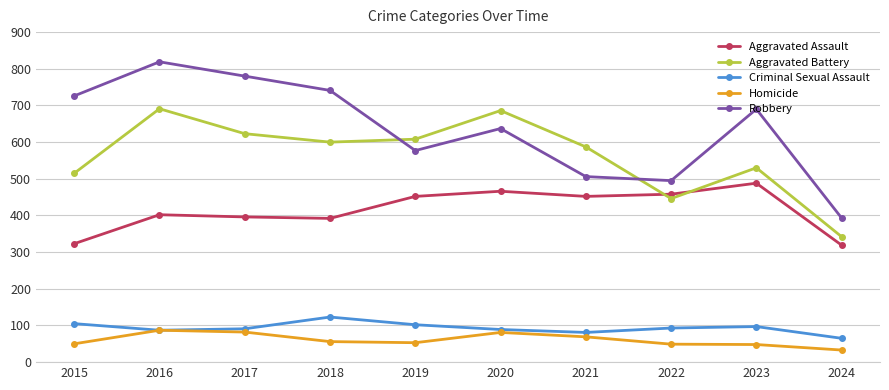

What is the value of the Robbery point at the 6th from the left?

637